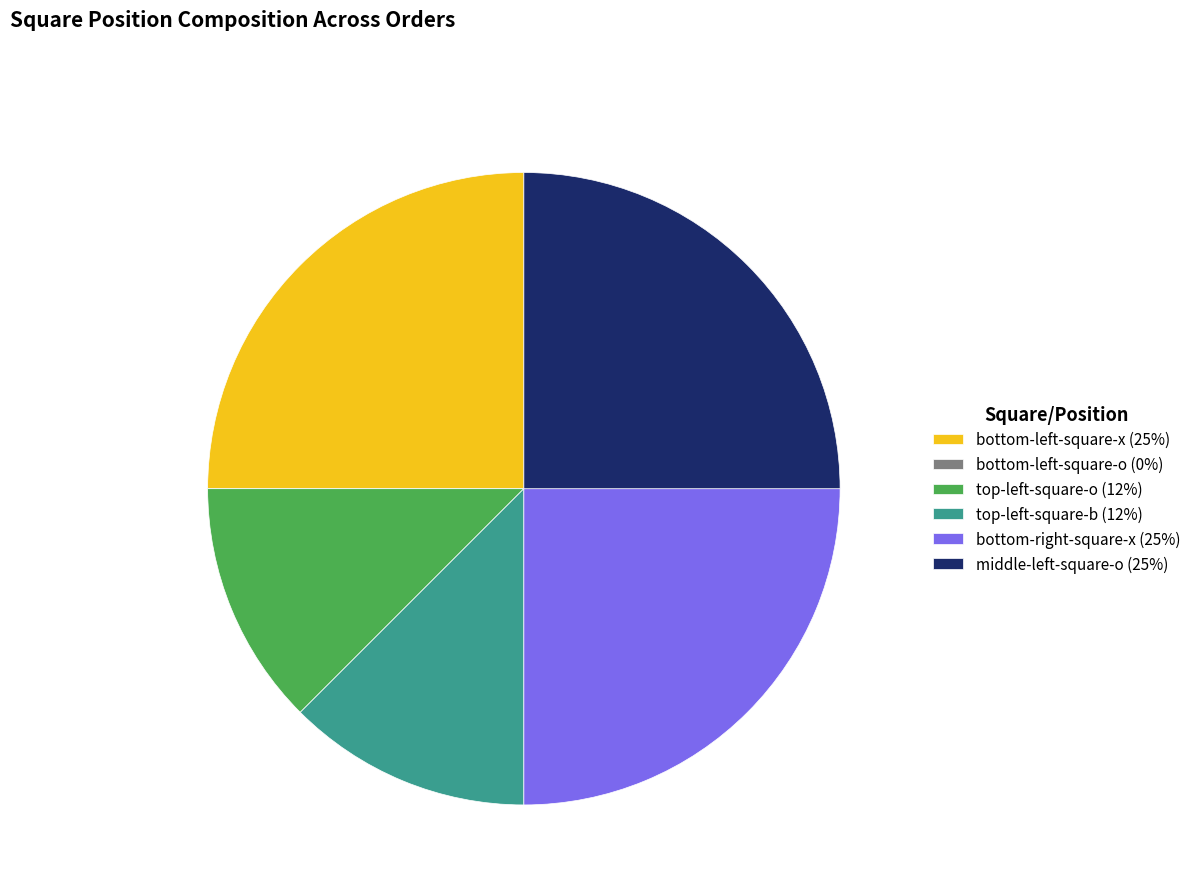

Is there any slice that represents more than half of the pie?

No